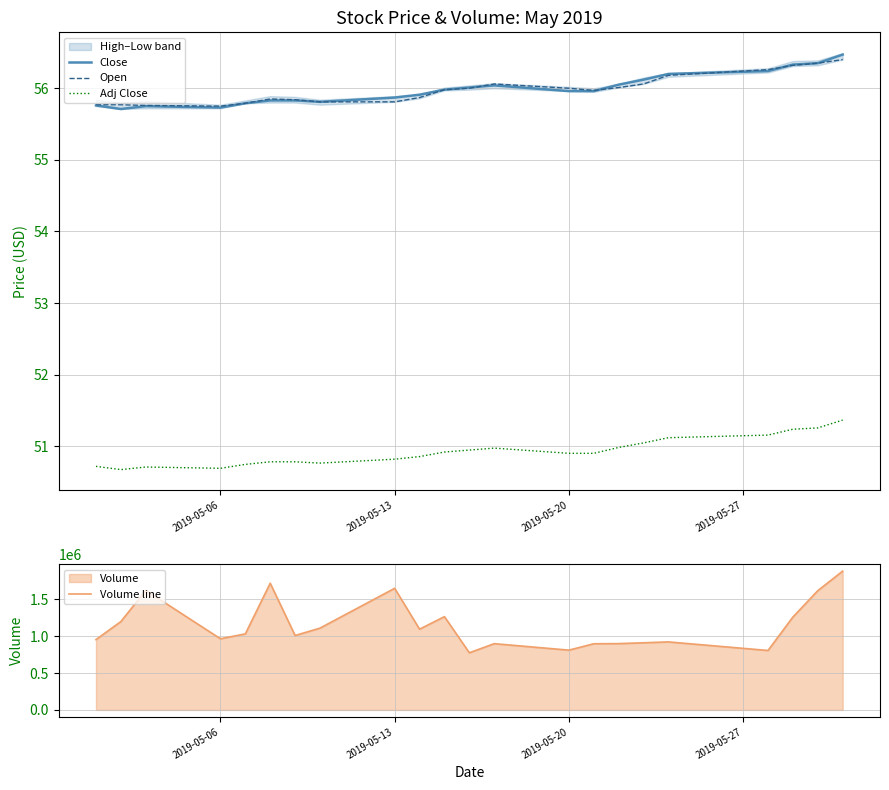

What is the difference between the maximum and minimum values in the Adj Close series?

0.7